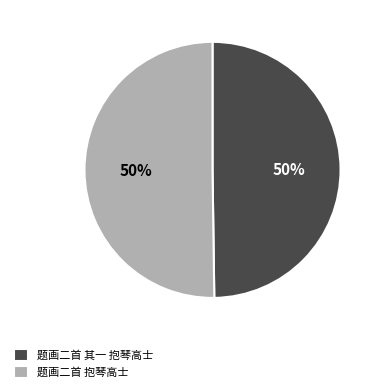

To the nearest percent, what percentage of the pie is 题画二首 其一 抱琴高士?

50%